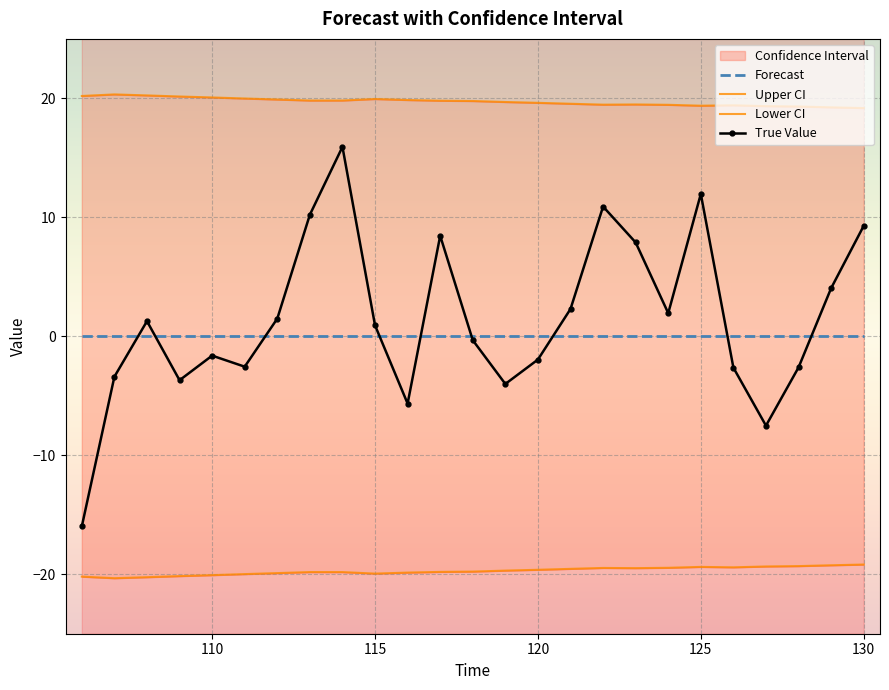

True or false: True Value has a value of 4.6 at 125.

False